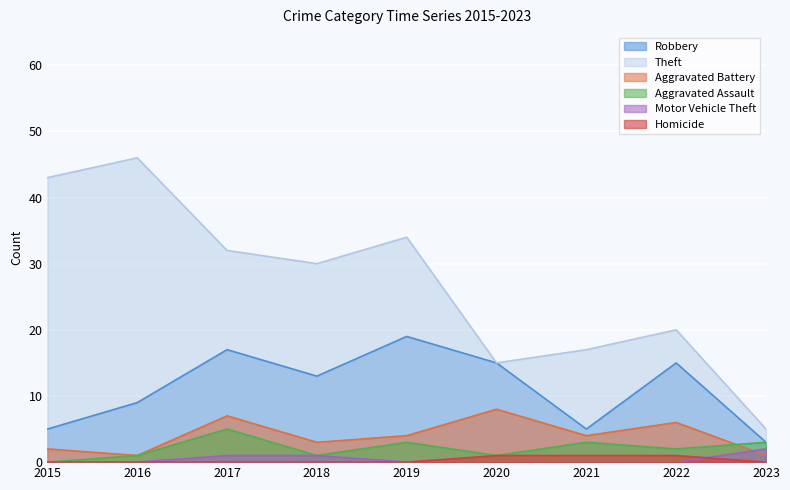

What is the value of the Aggravated Assault point at the 9th from the left?

3